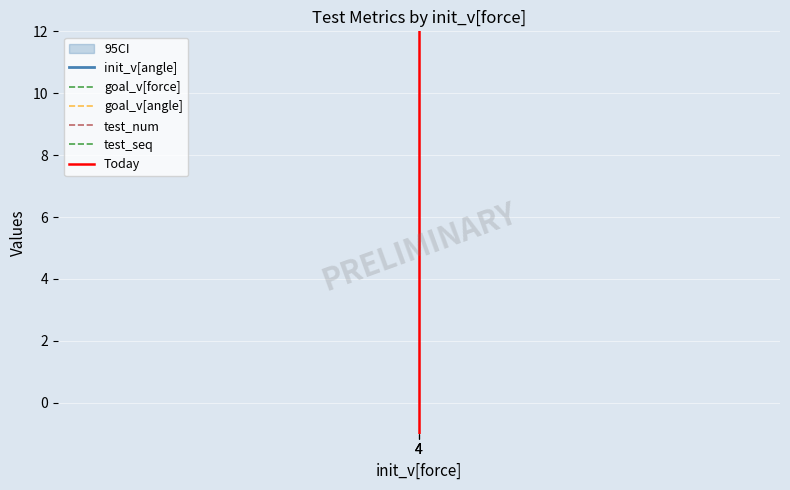

Reading left to right, what are all the values shown in this chart?

init_v[angle]: 4=3	4=3	4=3
goal_v[force]: 4=6	4=6	4=6
goal_v[angle]: 4=5	4=5	4=5
__v: 4=0	4=0	4=0
test_num: 4=1	4=1	4=1
test_seq: 4=2	4=2	4=2